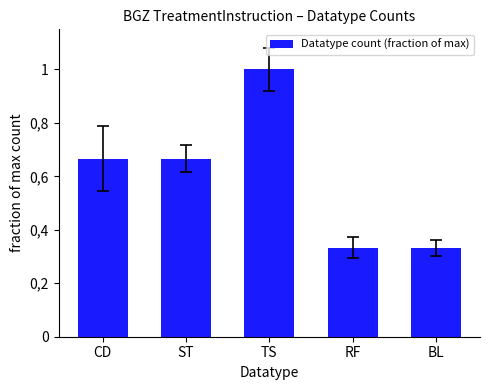

What is the minimum value shown in the chart?

0.3